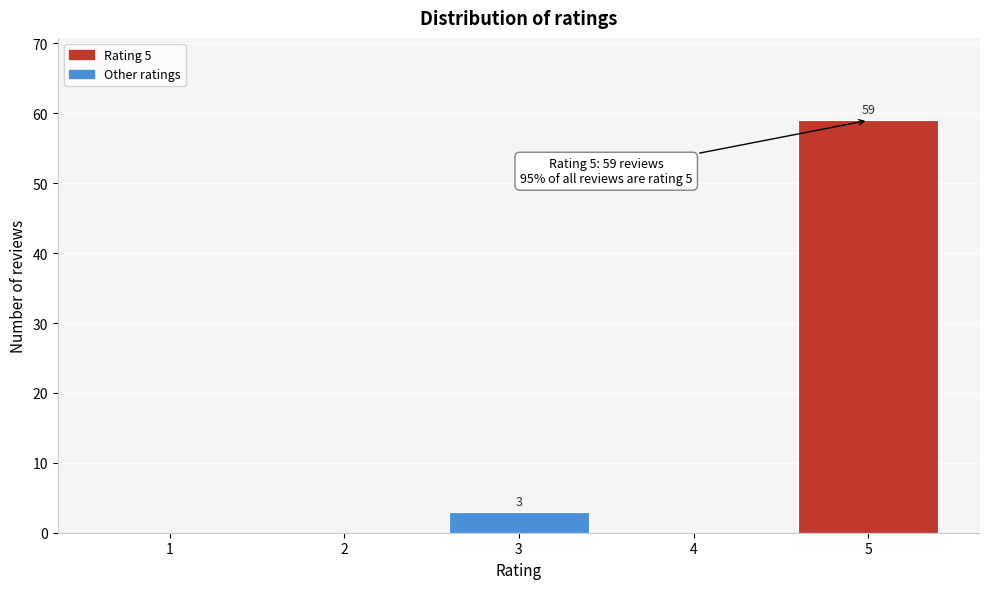

Which range on the x-axis has the tallest bar?

4.5 to 5.5